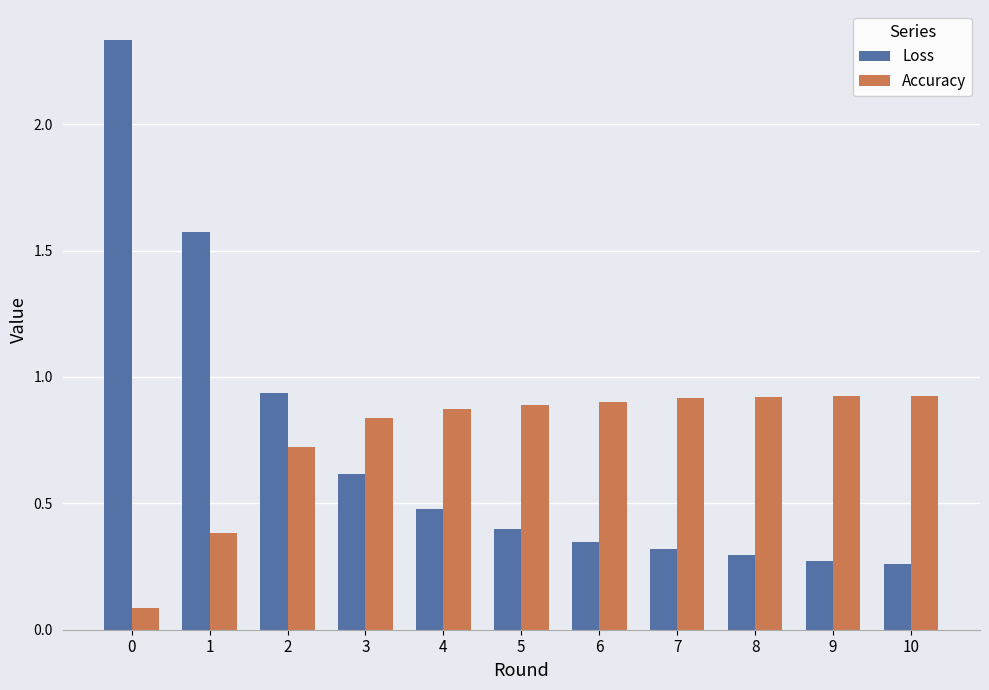

What is the difference between the maximum and minimum values in the Loss series?

2.1